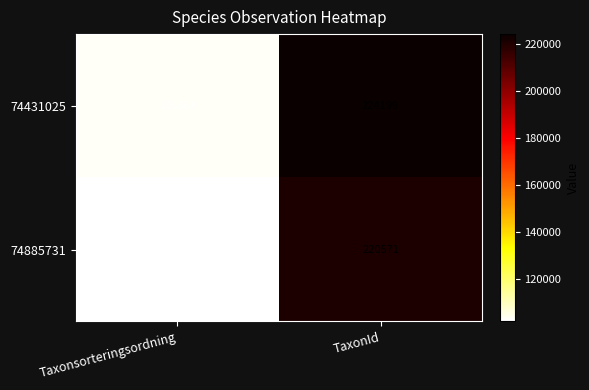

Which category has the highest value across all series?

TaxonId